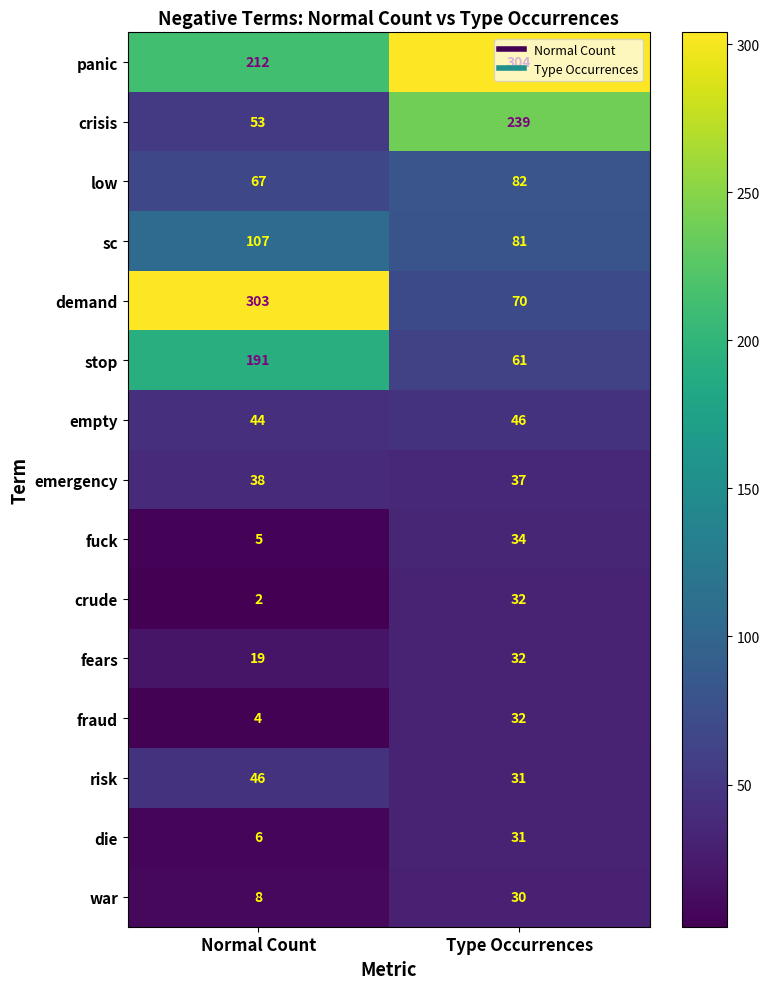

What is the smallest value displayed?

2